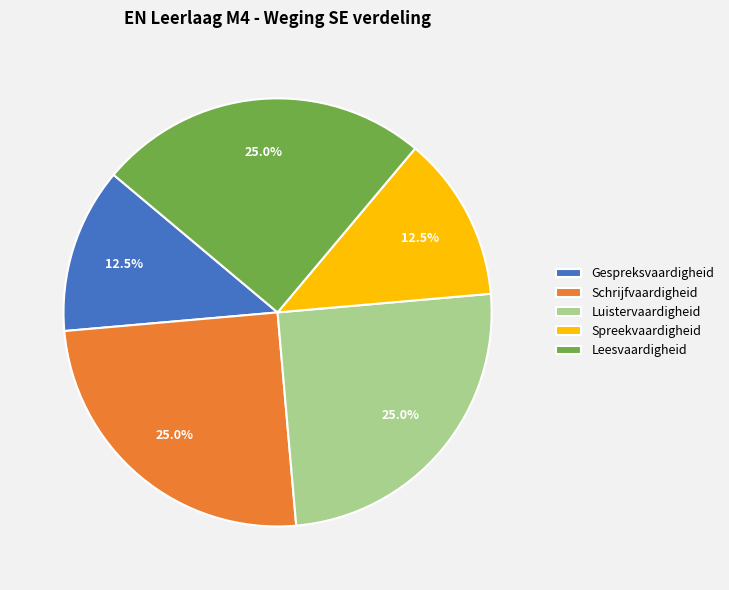

What percentage do Spreekvaardigheid and Gespreksvaardigheid together represent?

25.0%